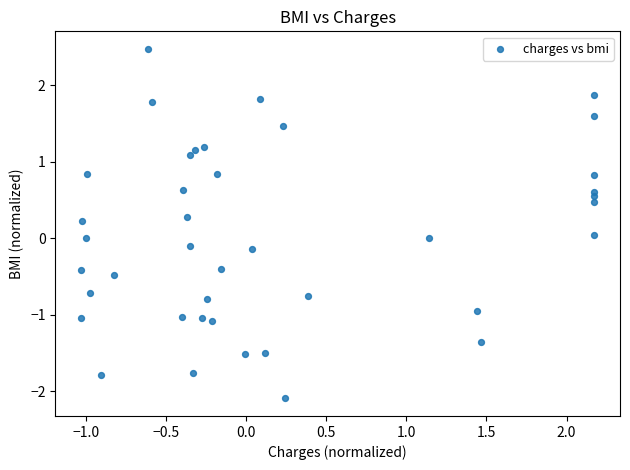

What is the range of Y values (max minus min)?

4.6